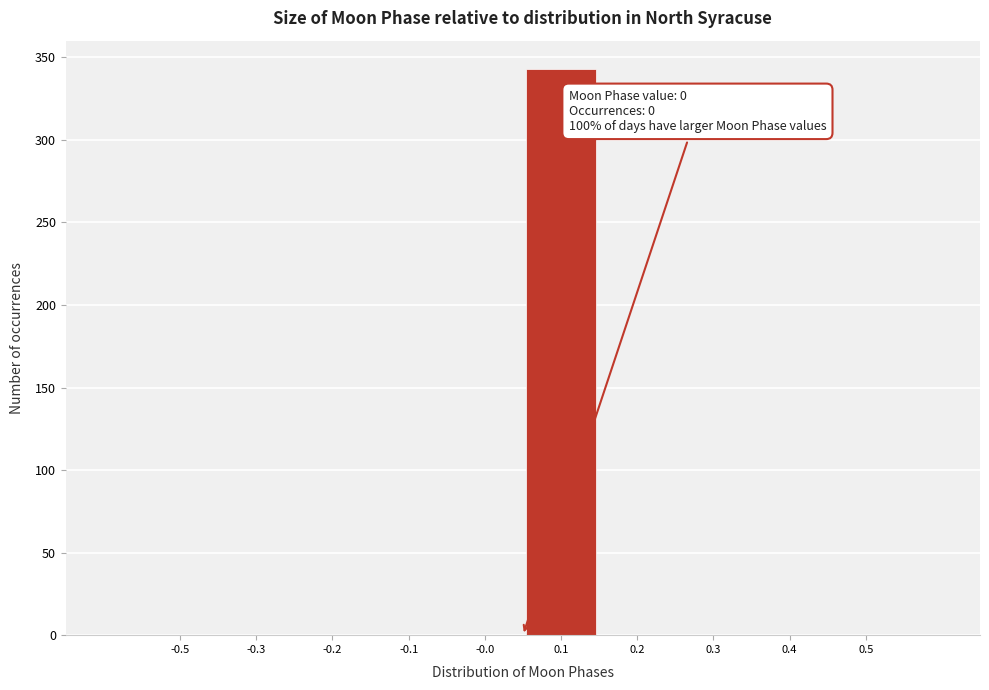

Reading left to right, transcribe all the data shown in this chart.

-0.5=0	-0.3=0	-0.2=0	-0.1=0	-0.0=0	0.1=343	0.2=0	0.3=0	0.4=0	0.5=0